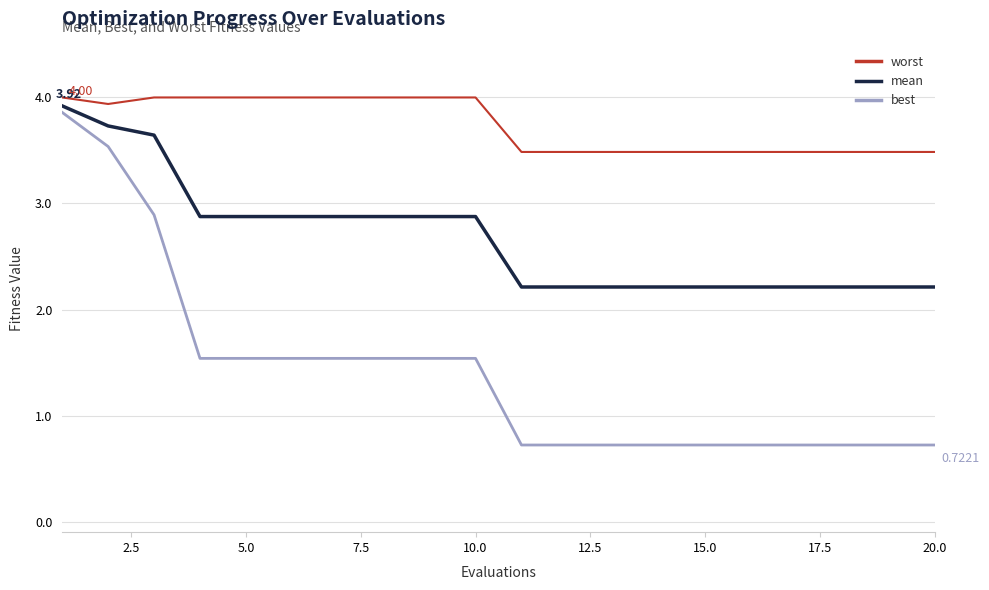

True or false: best and worst intersect in this chart.

False